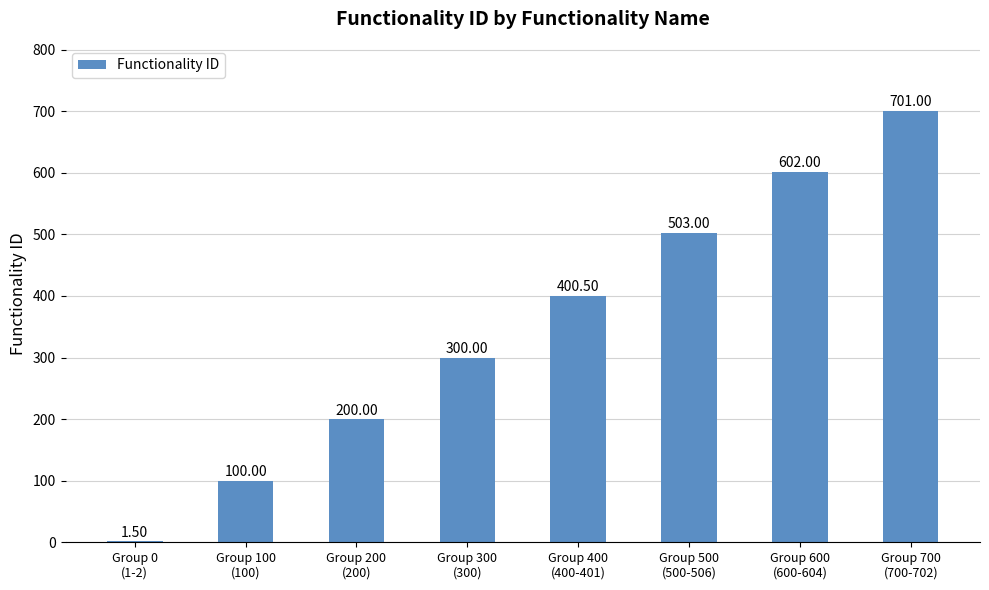

Where is the data nearest to the value 351?

Group 400
(400-401)